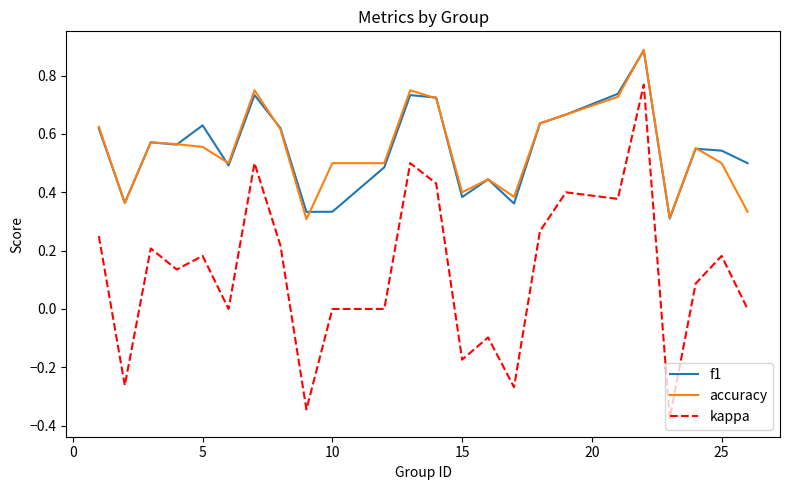

True or false: kappa and accuracy cross at least once.

False